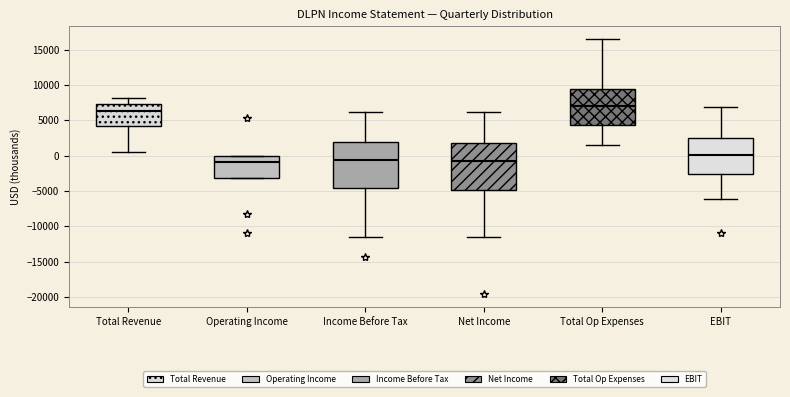

Reading left to right, read every box against the y-axis: the position of its median line, the range the box covers, and the ends of its whiskers. The values are not printed on the chart, so give them approximately, as read against the axis.

Total Revenue: median 6500, box 4000 to 7500, whiskers 500 to 8000
Operating Income: median -1000, box -3000 to 0, whiskers -3000 to 0
Income Before Tax: median -500, box -4500 to 2000, whiskers -11500 to 6000
Net Income: median -500, box -5000 to 2000, whiskers -11500 to 6000
Total Op Expenses: median 7000, box 4500 to 9500, whiskers 1500 to 16500
EBIT: median 0, box -2500 to 2500, whiskers -6000 to 7000